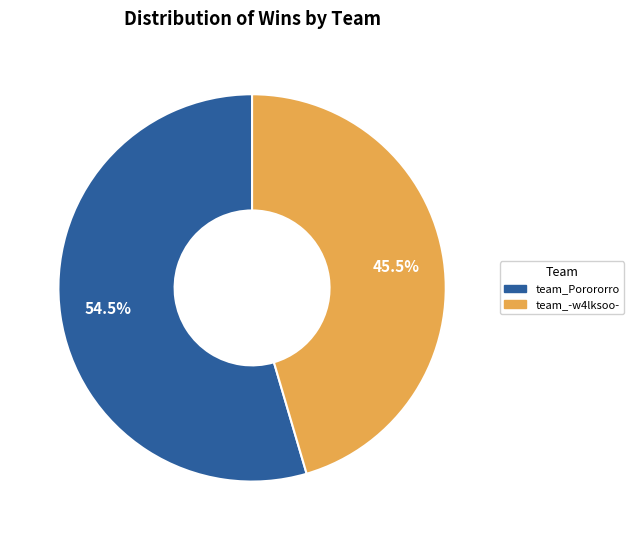

What is the majority slice?

team_Porororro